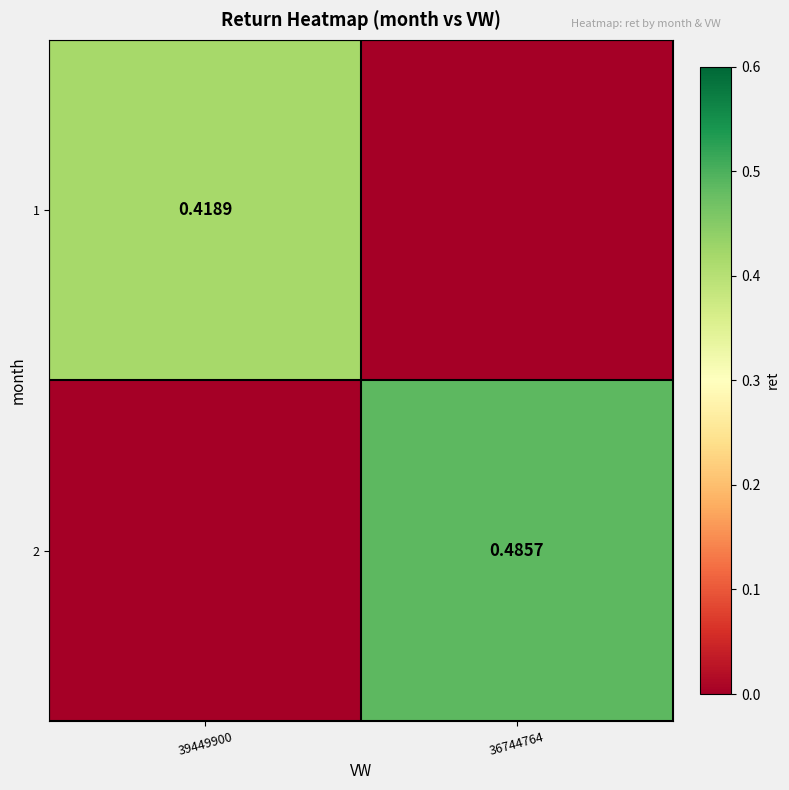

Count the number of data series in this chart.

2